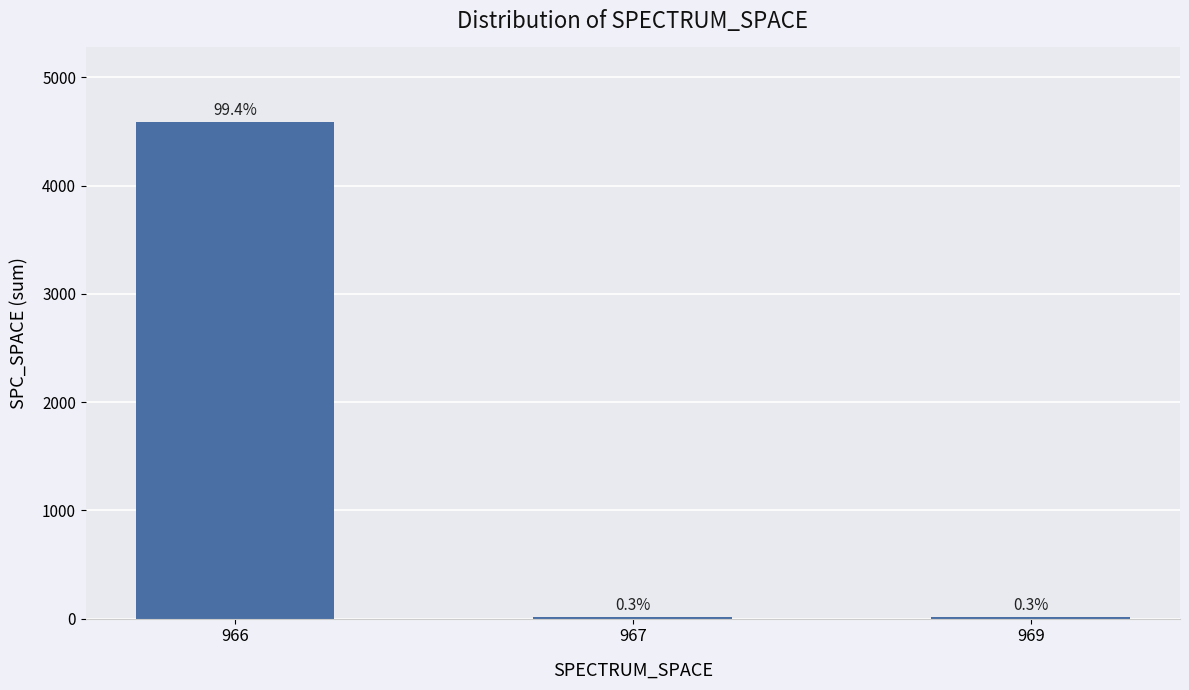

What is the change in value from 966 to 969?

-4573